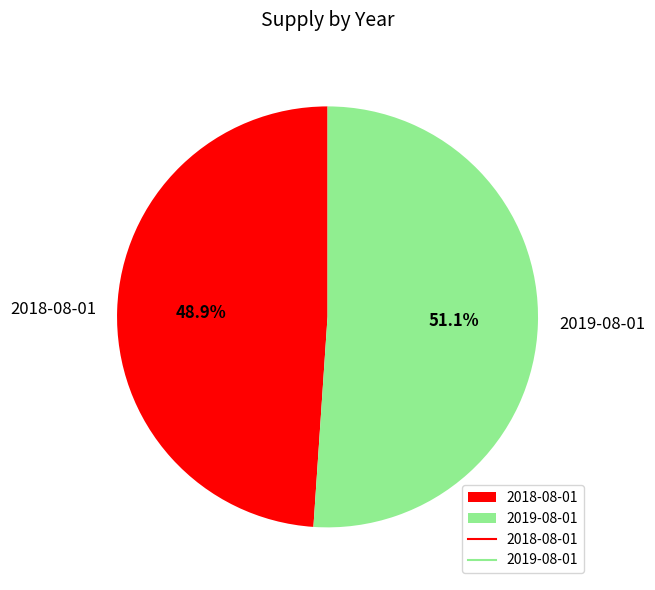

To the nearest percent, what is the average slice percentage?

50%